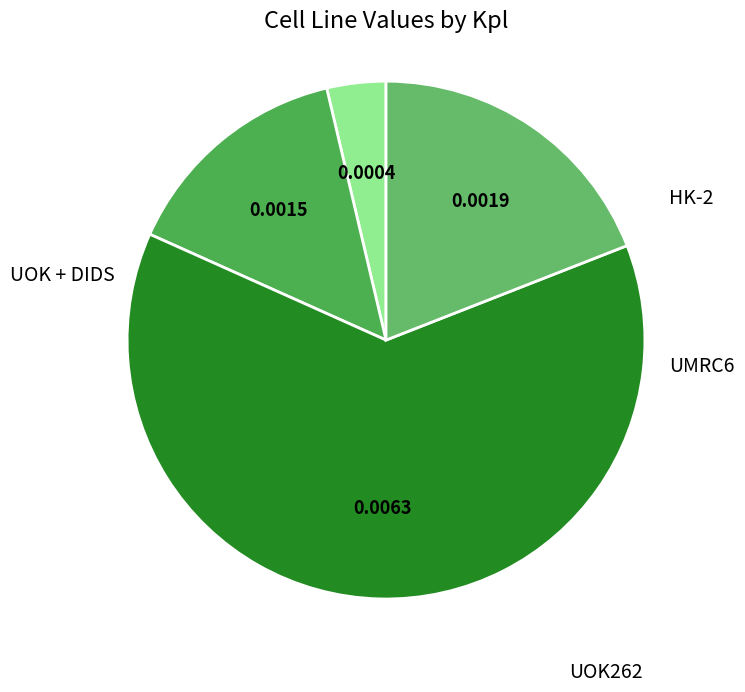

Which slice is the smallest?

HK-2